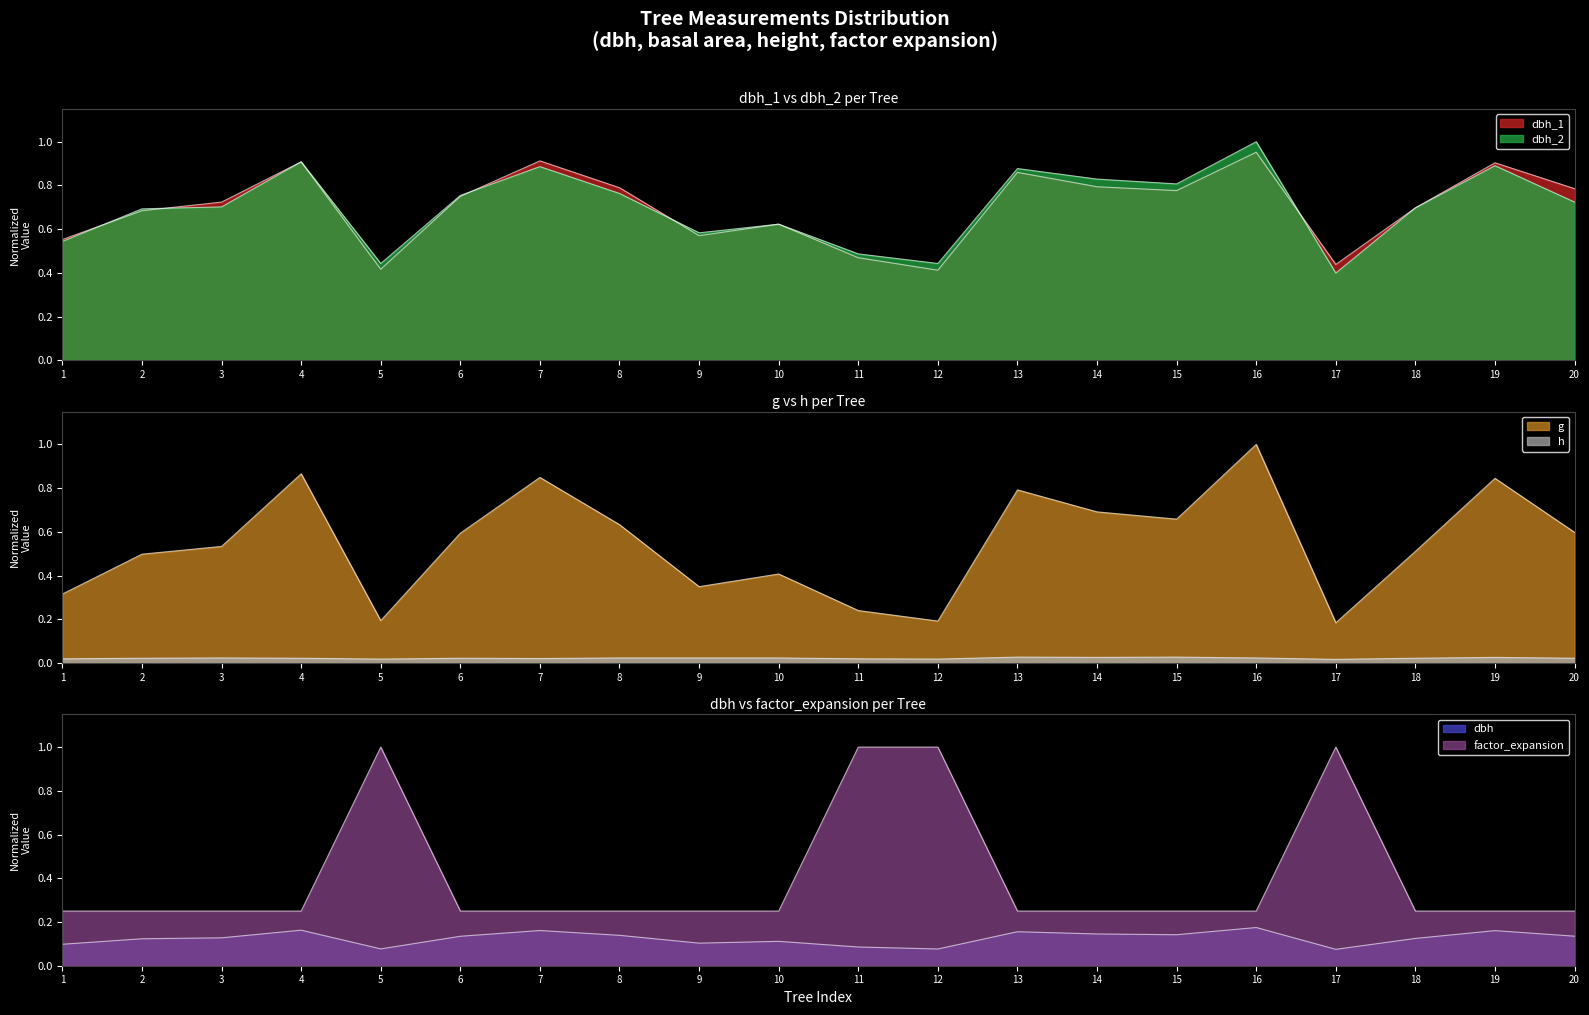

Is the value of dbh_1 at 10 greater than the value of h at 1?

Yes